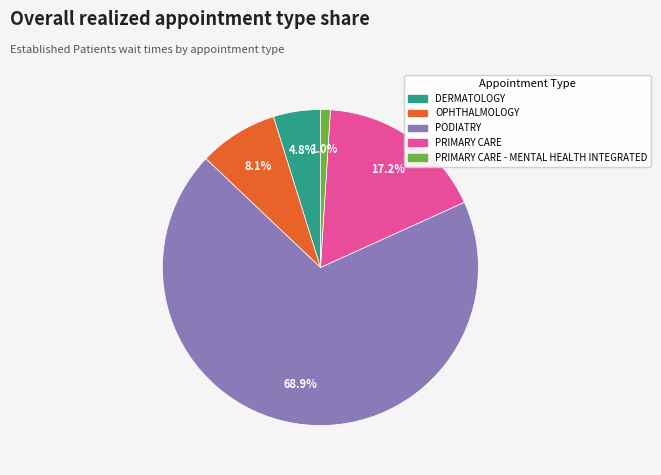

True or false: PRIMARY CARE accounts for 2% of the total.

False